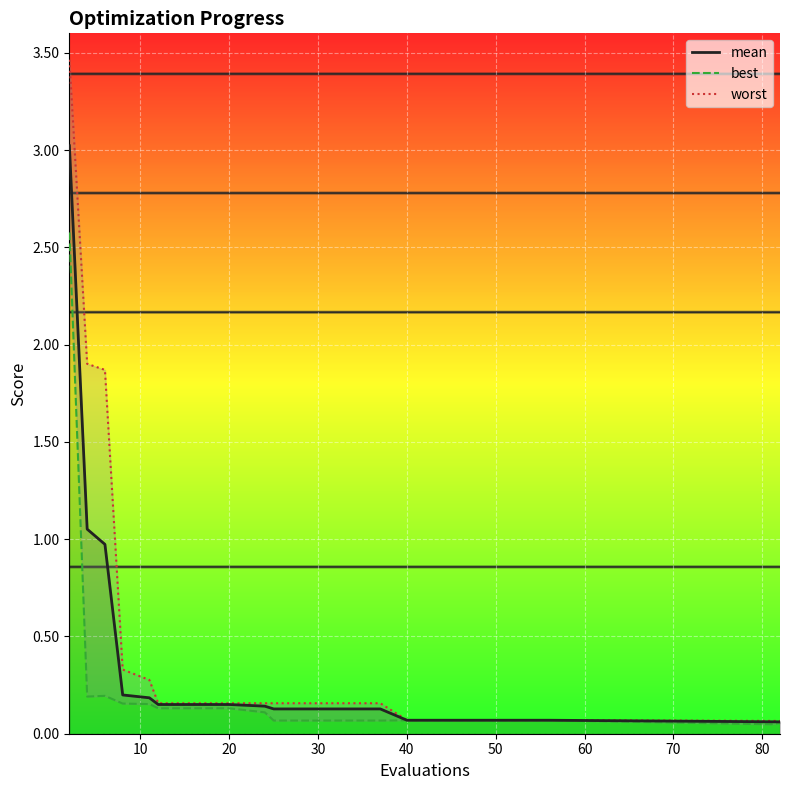

In best, how many points are lower than both neighbors (excluding endpoints)?

2